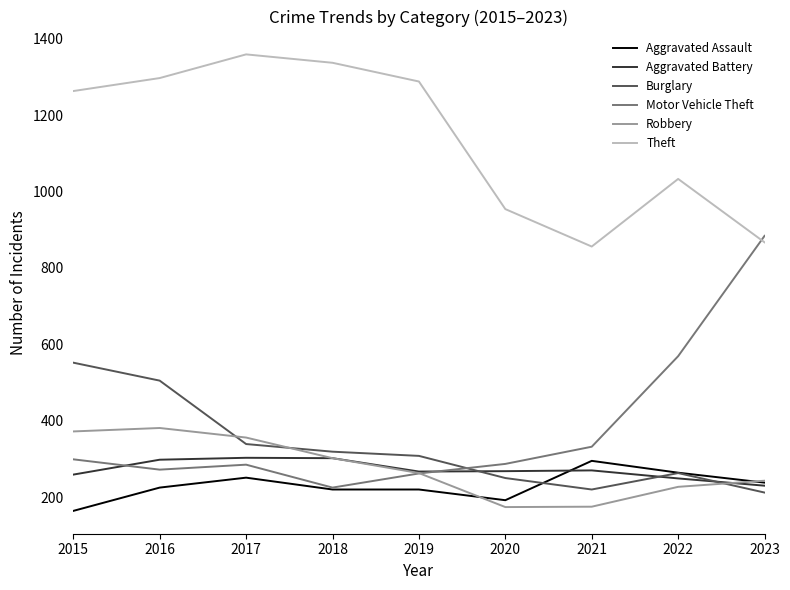

Which series has the largest range (max minus min)?

Motor Vehicle Theft